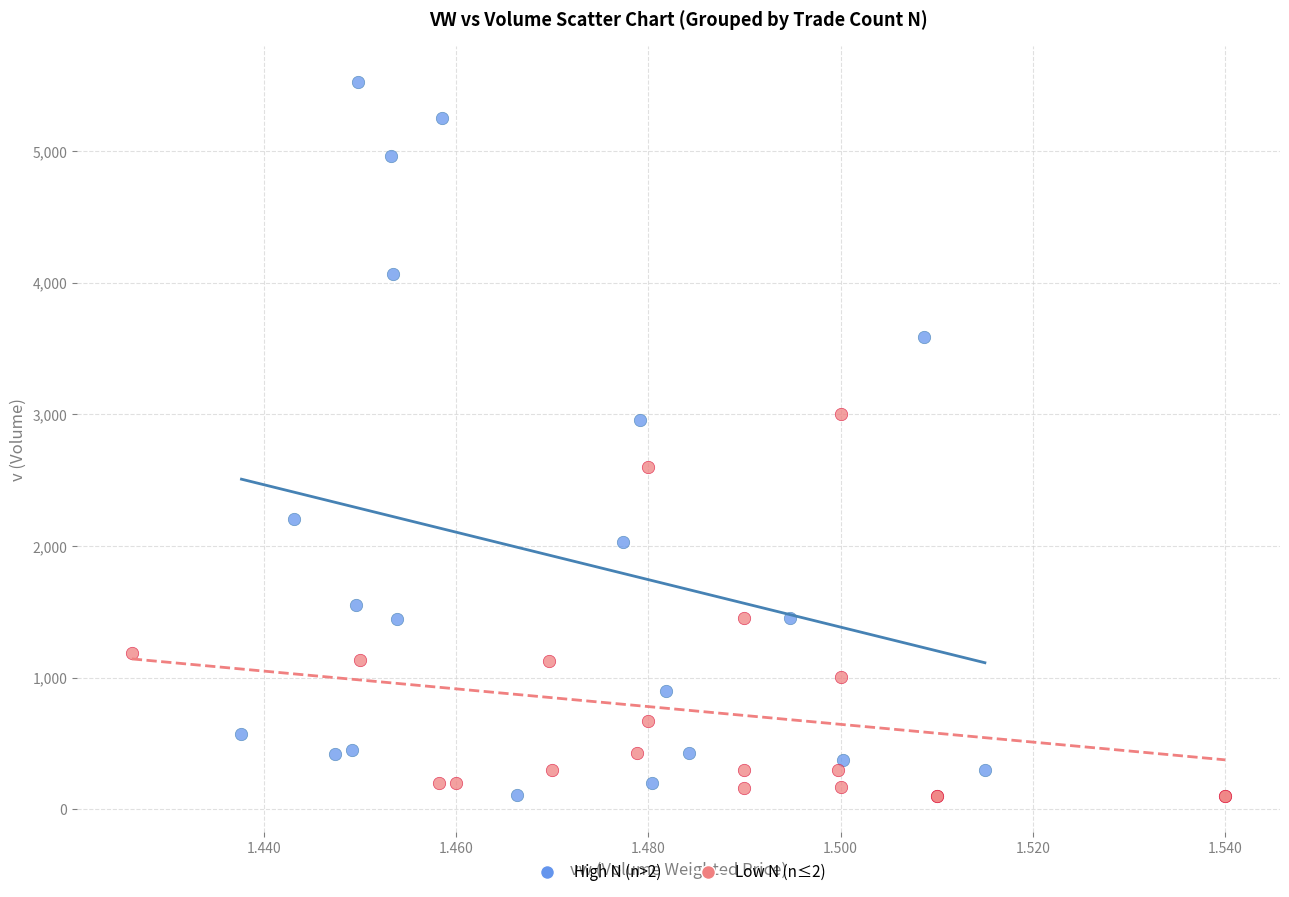

Which series has the largest Y range (max minus min)?

High N (n>2)